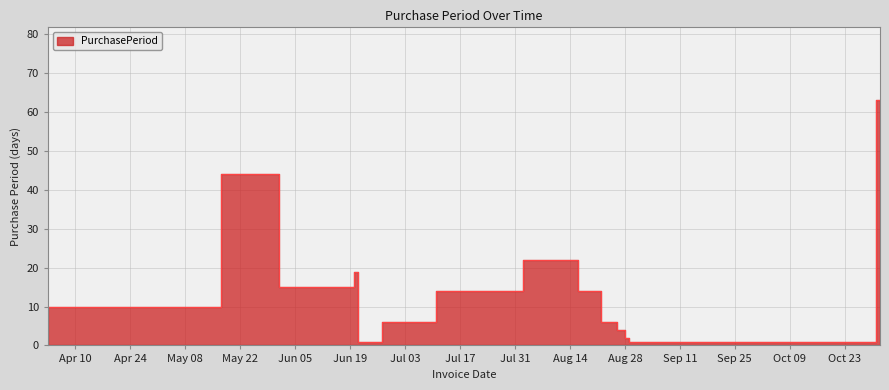

List the labels in order of value, smallest first.

2017-06-21, 2017-08-29, 2017-11-01, 2017-08-28, 2017-08-26, 2017-06-27, 2017-08-22, 2017-04-03, 2017-07-11, 2017-08-16, 2017-06-01, 2017-06-20, 2017-08-02, 2017-05-17, 2017-10-31